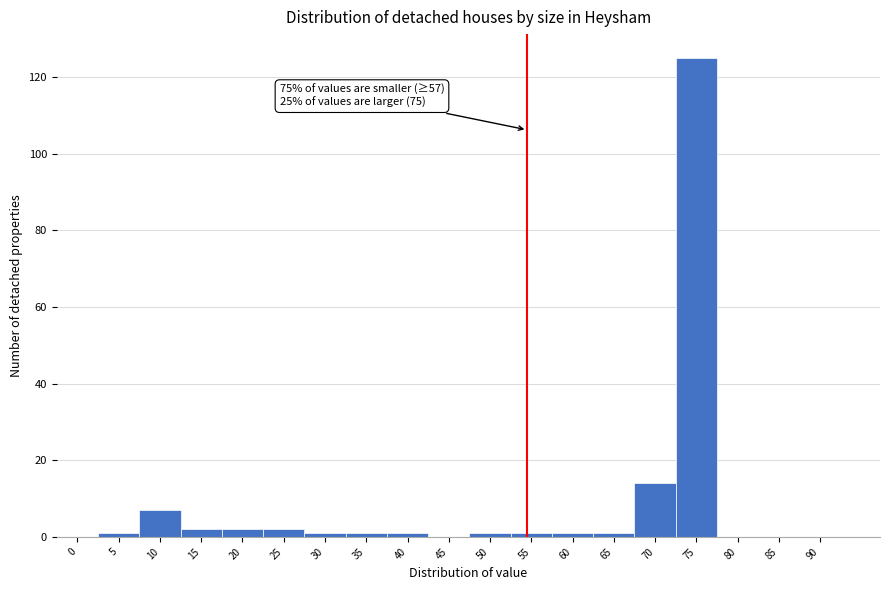

Reading right to left, transcribe all the data shown in this chart.

90=0	85=0	80=0	75=125	70=14	65=1	60=1	55=1	50=1	45=0	40=1	35=1	30=1	25=2	20=2	15=2	10=7	5=1	0=0